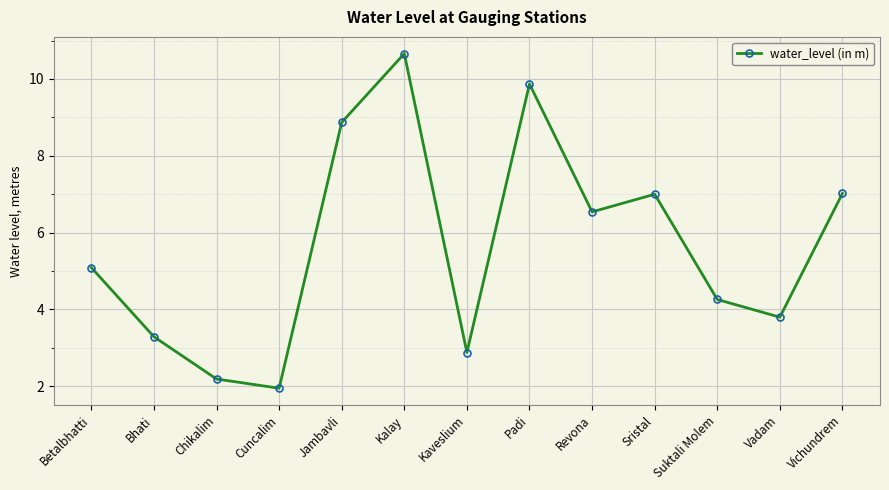

What is the average value?

5.6